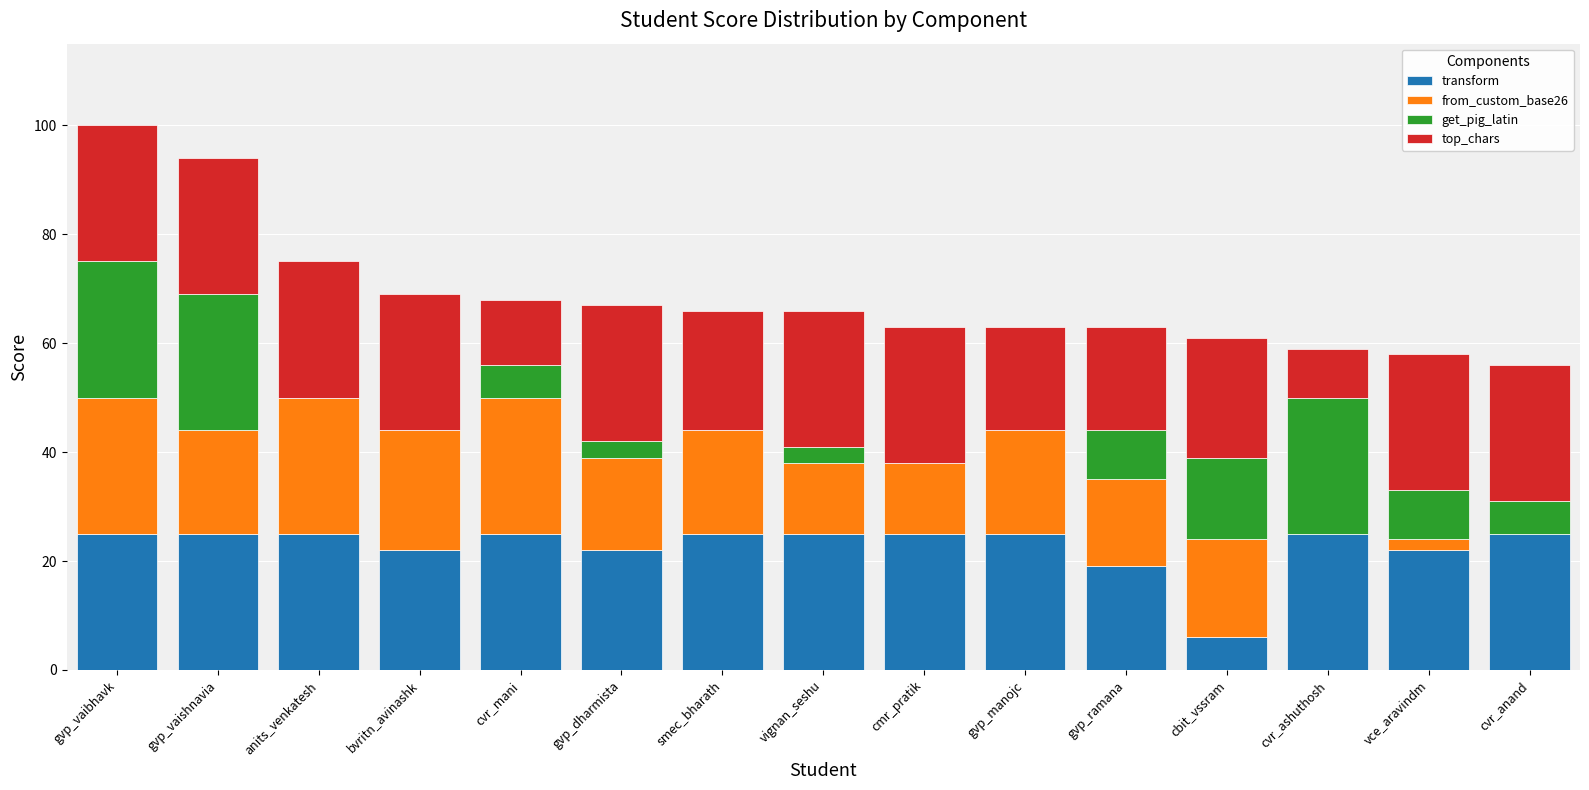

The value of transform at anits_venkatesh is 25. True or false?

True